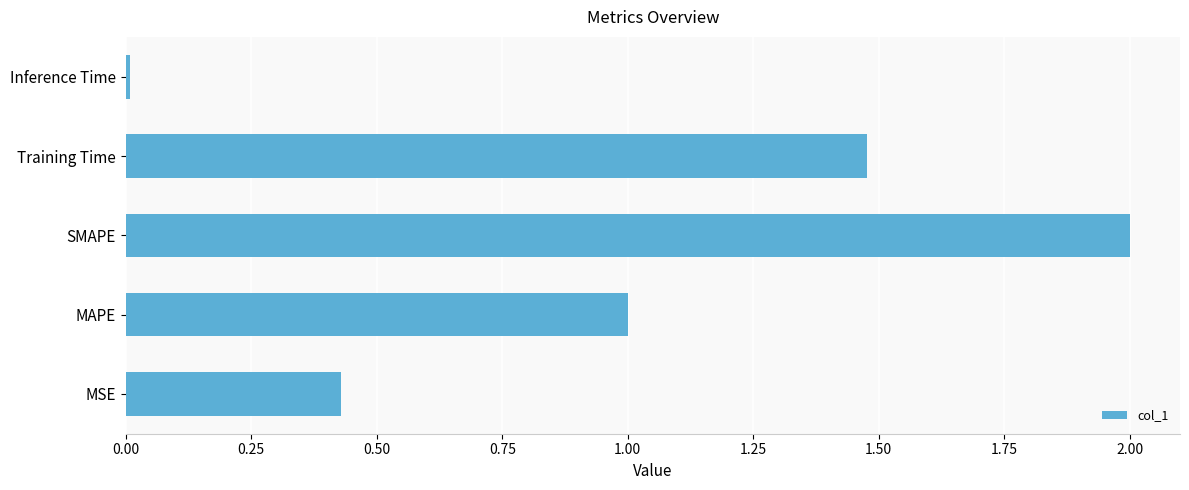

True or false: the data shows 2.4 at Training Time.

False